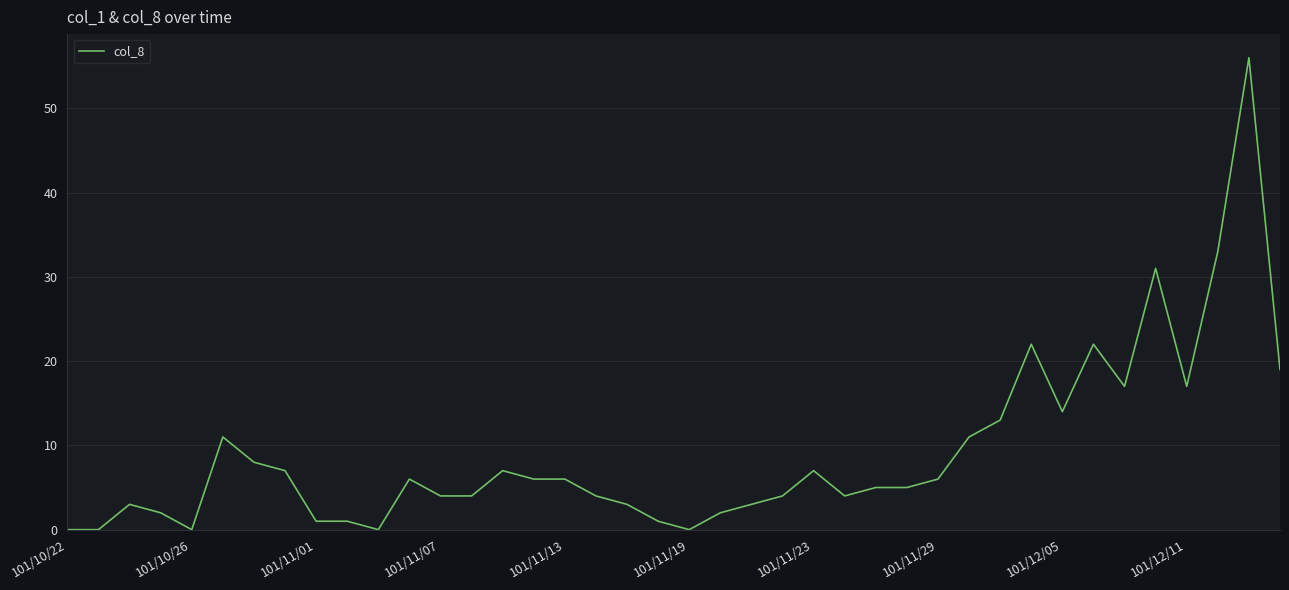

True or false: the data has more than 1 interior local peaks.

True